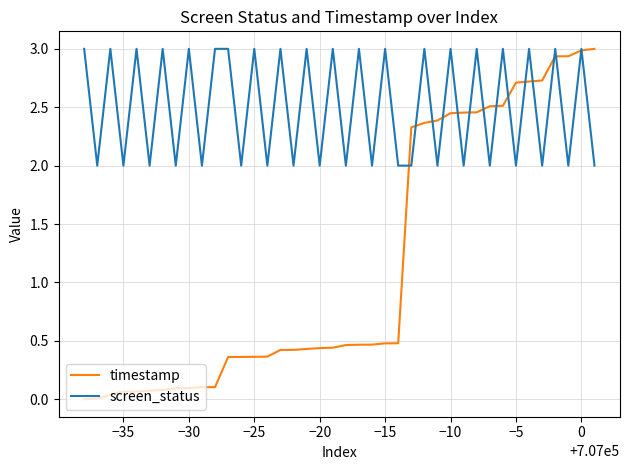

Which series has the largest total across all categories?

screen_status